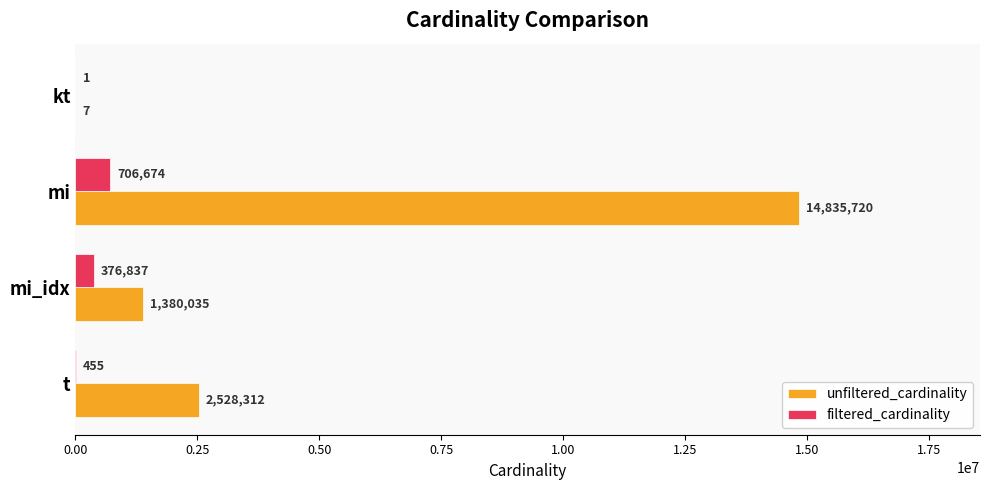

Which category has the highest value in the unfiltered_cardinality series?

mi